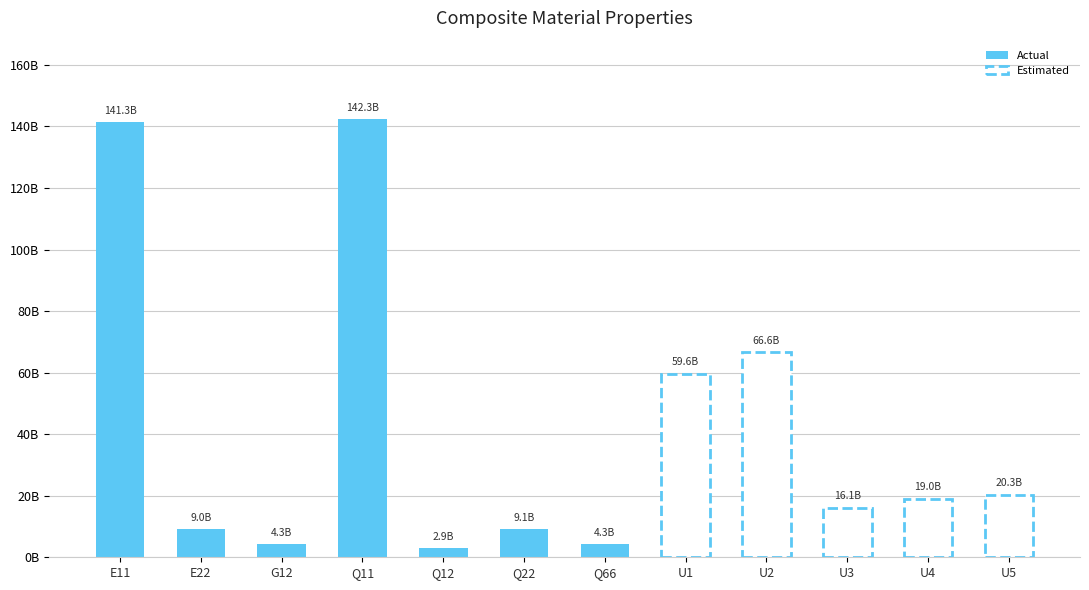

What is the label of the 5th bar from the right?

U1